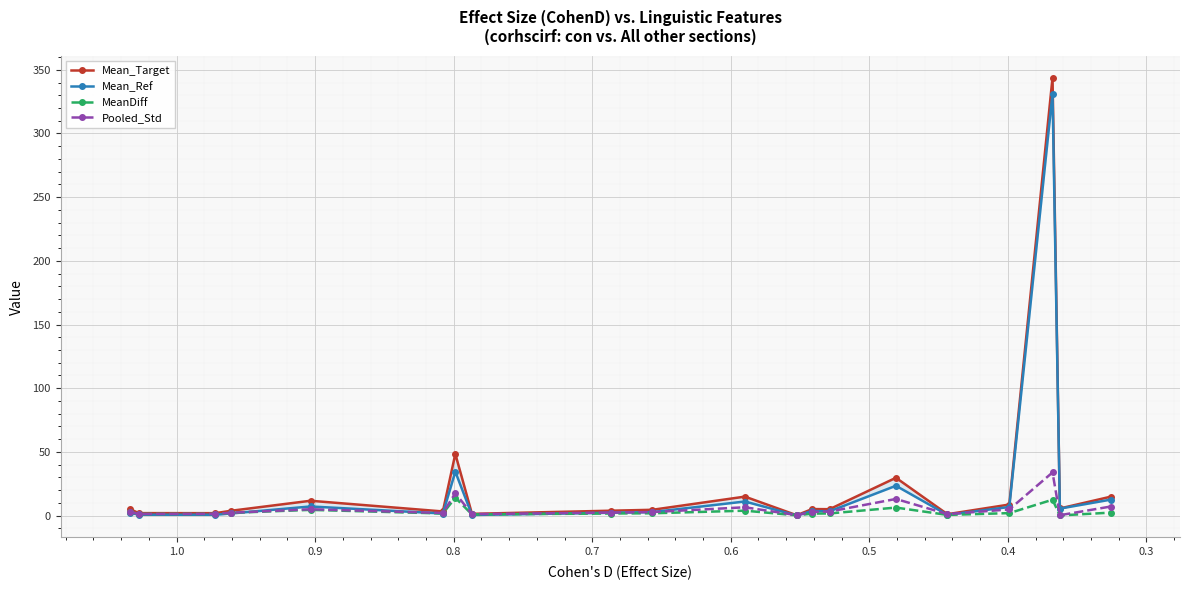

What is the sum of all Mean_Target values?

514.7